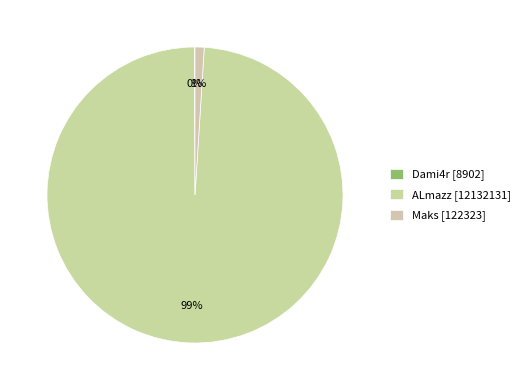

What is the majority slice?

ALmazz